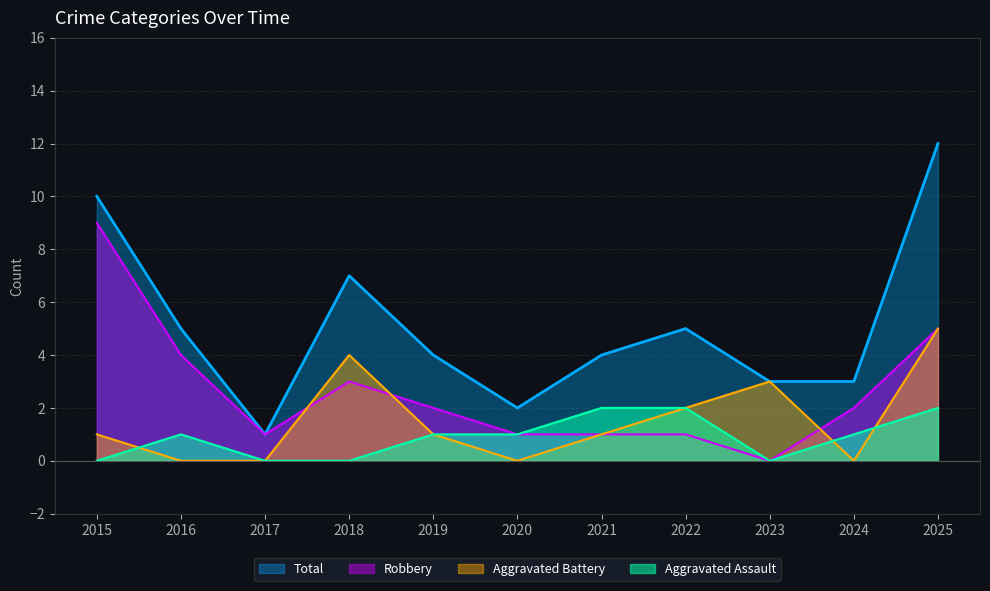

At which category is the sum across all series the highest?

2025